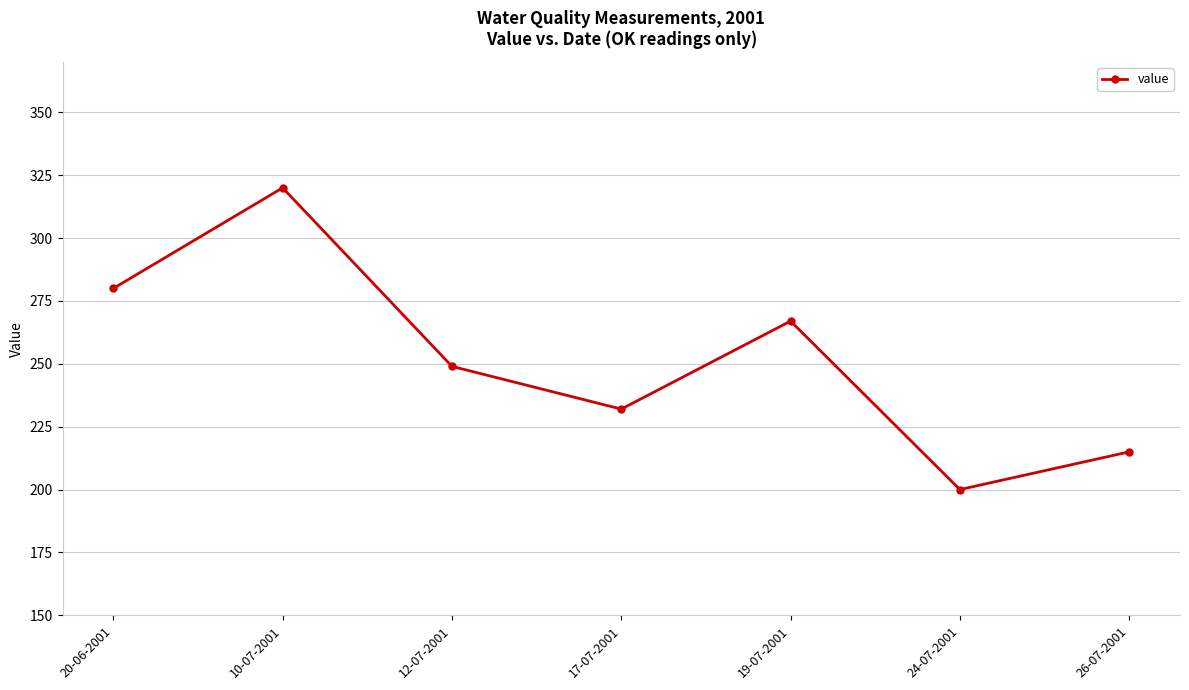

Where is the data nearest to the value 260?

19-07-2001